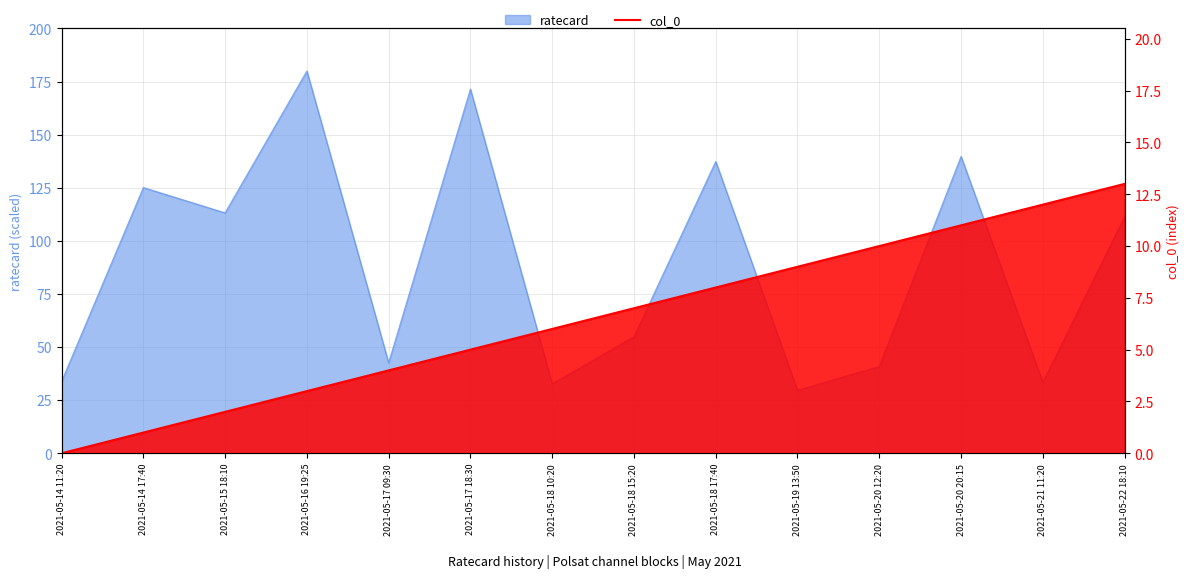

What is the sum of all values?

91